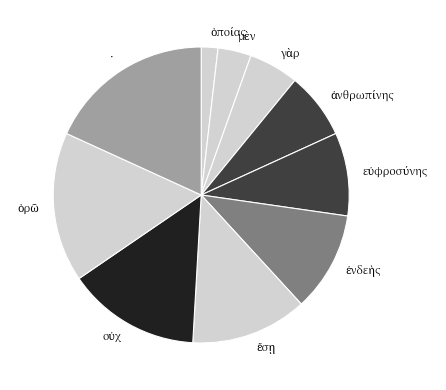

Which category has the biggest portion of the pie?

·